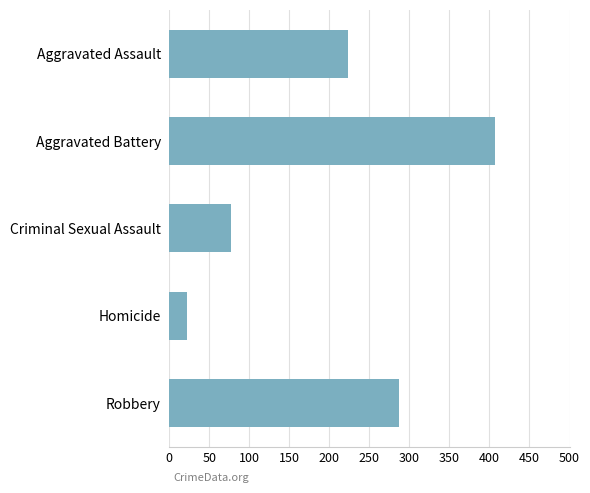

Reading top to bottom, what are all the values shown in this chart?

Aggravated Assault=223	Aggravated Battery=407	Criminal Sexual Assault=77	Homicide=22	Robbery=287